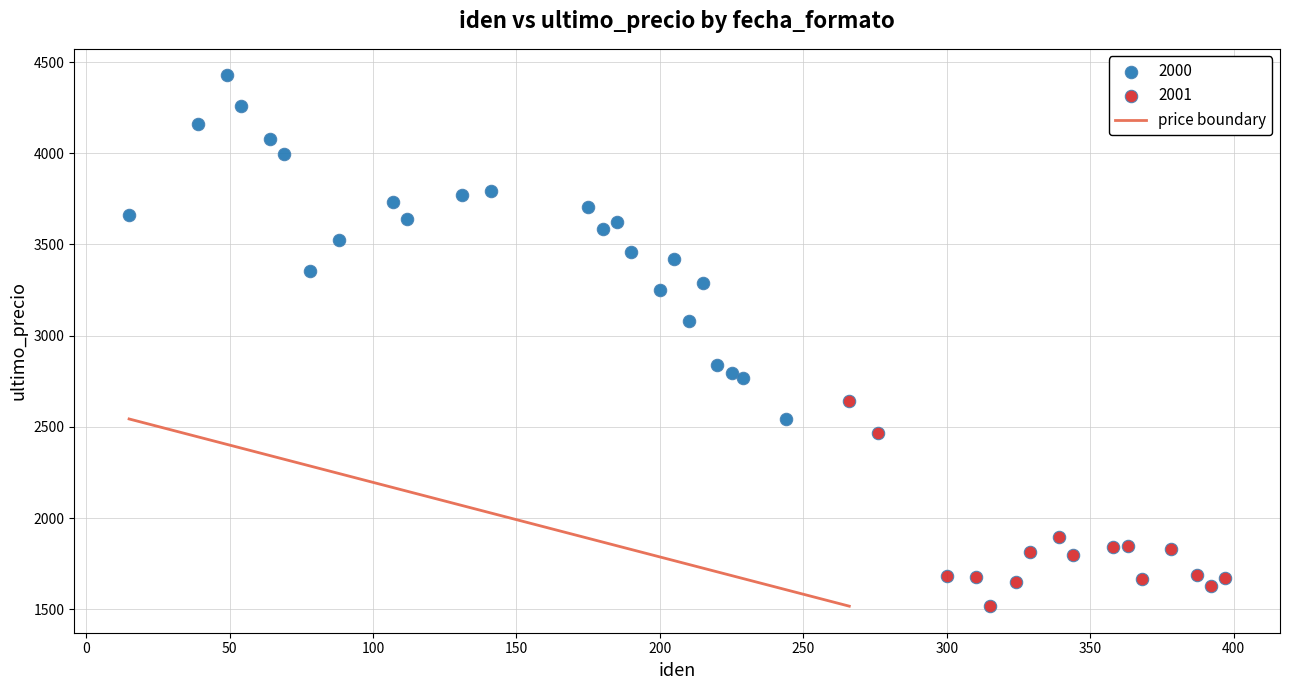

Which series reaches the minimum Y coordinate?

2001